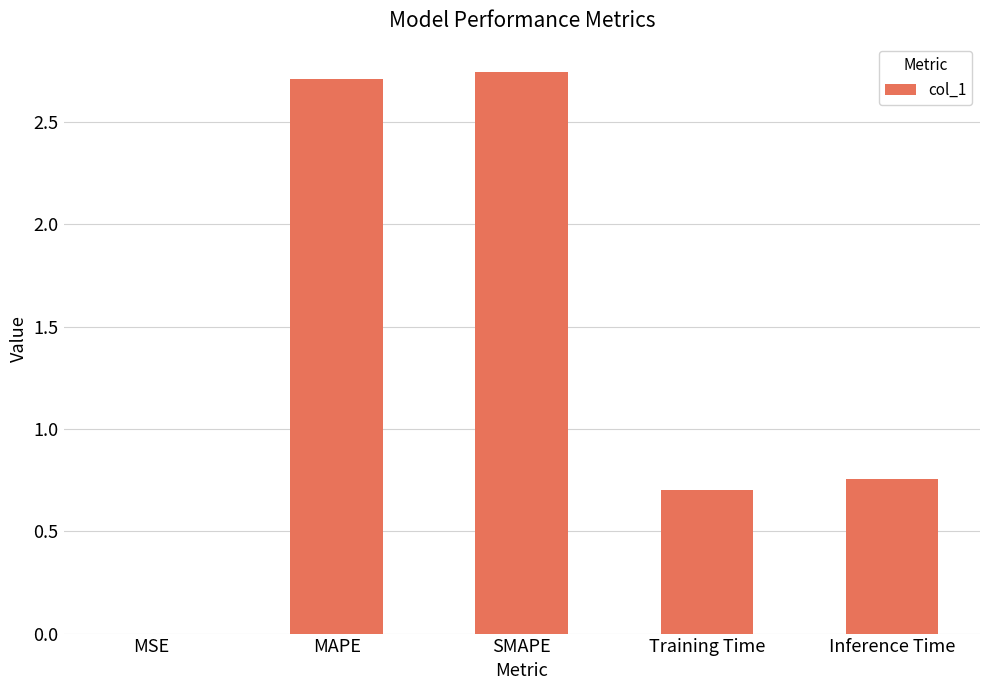

What is the sum of the values at MAPE and SMAPE?

5.5